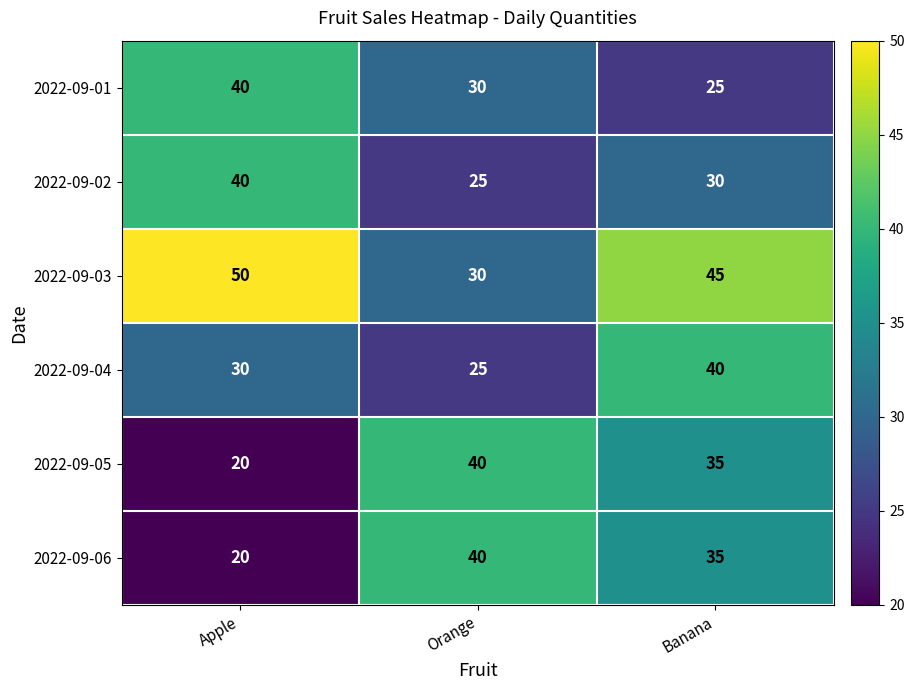

Which category has the lowest value across all series?

Apple